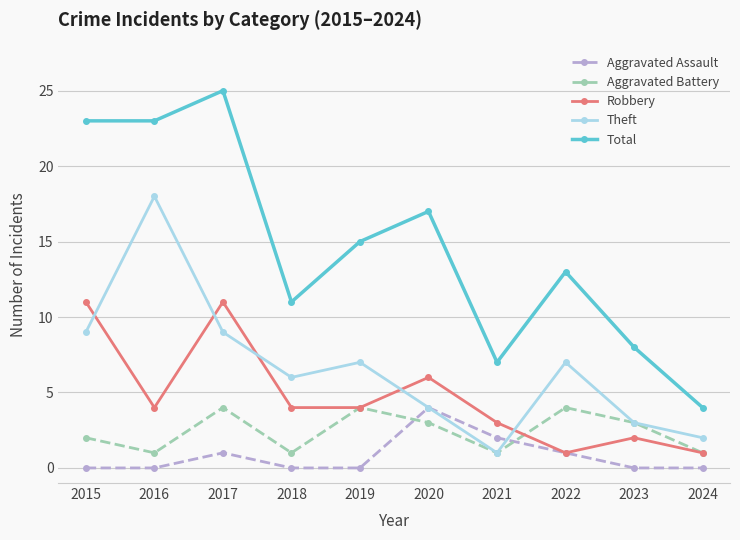

Is the value of Theft at 2023 greater than the value of Total at 2018?

No